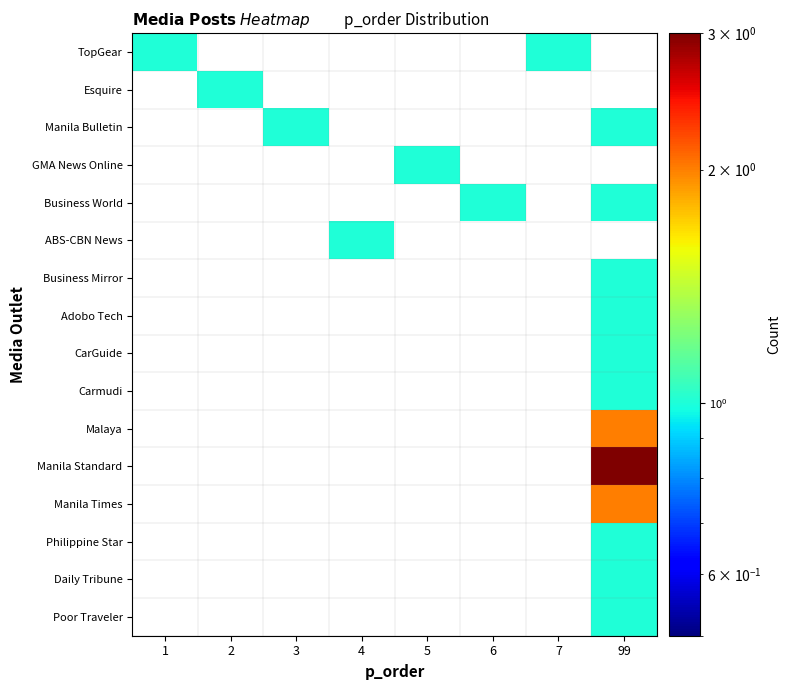

Which has a higher value, 6 or 99?

99